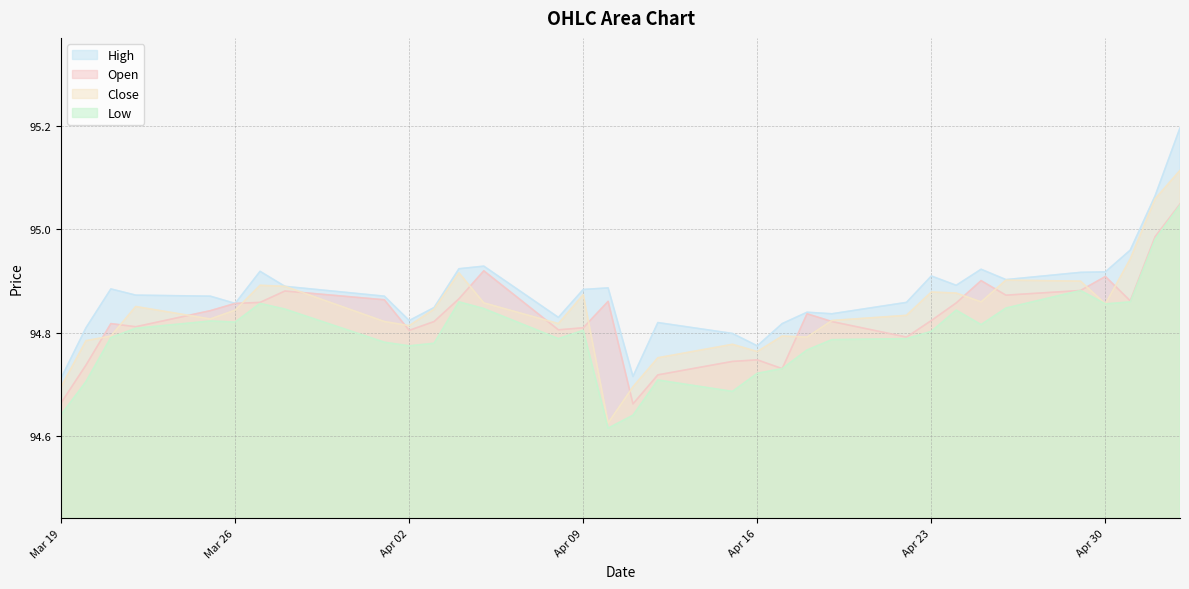

The Open series shows 34.8 at Apr 02. True or false?

False